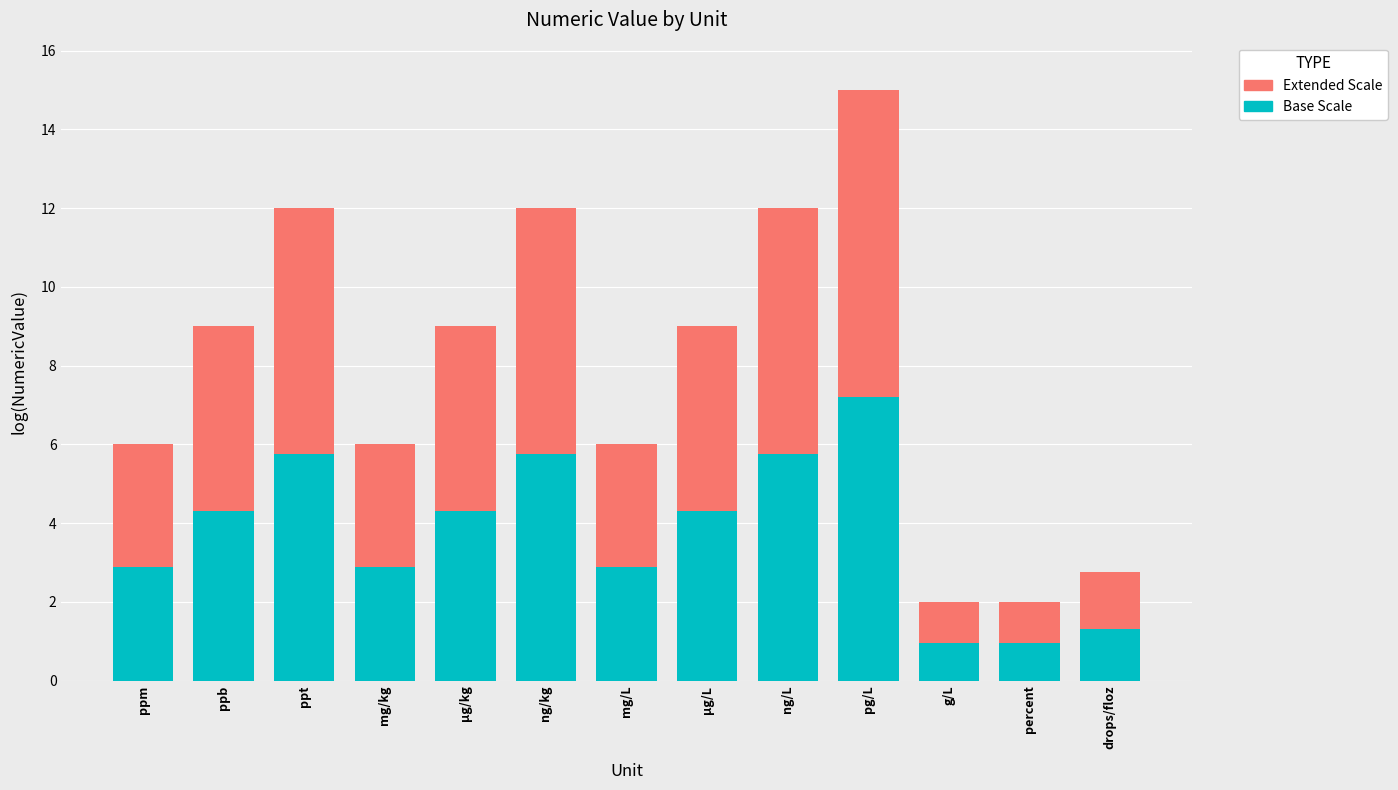

The value of Base Scale at µg/L is 1.7. True or false?

False